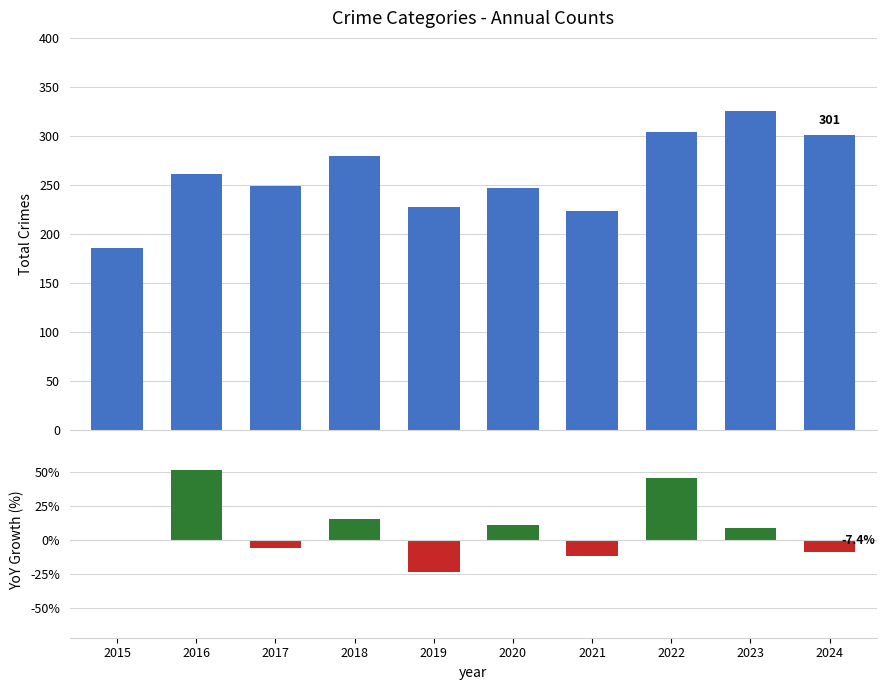

What is the value of the 10th bar from the left?

301